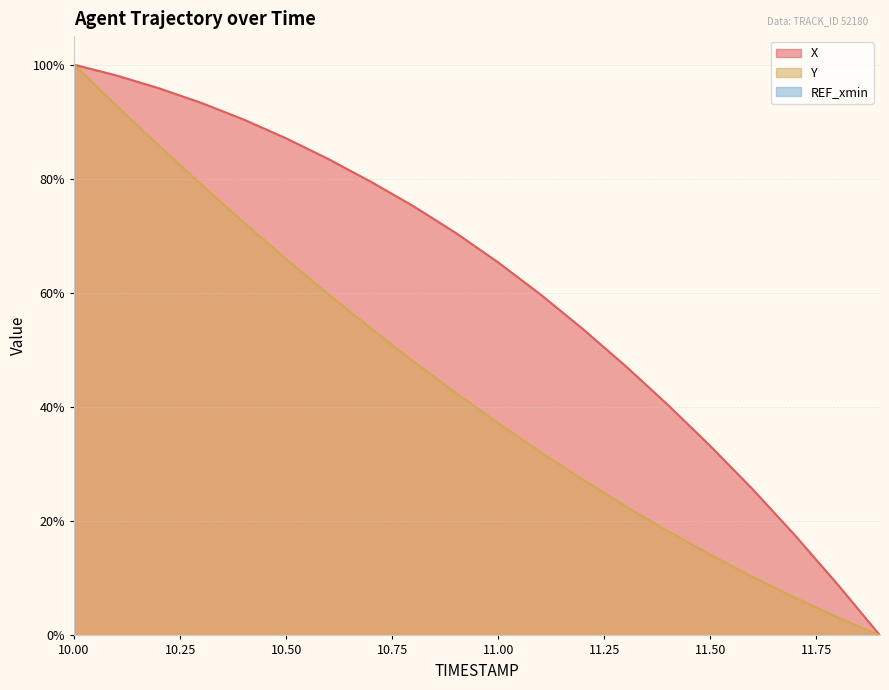

The value of X at 11.50 is 33.2. True or false?

True